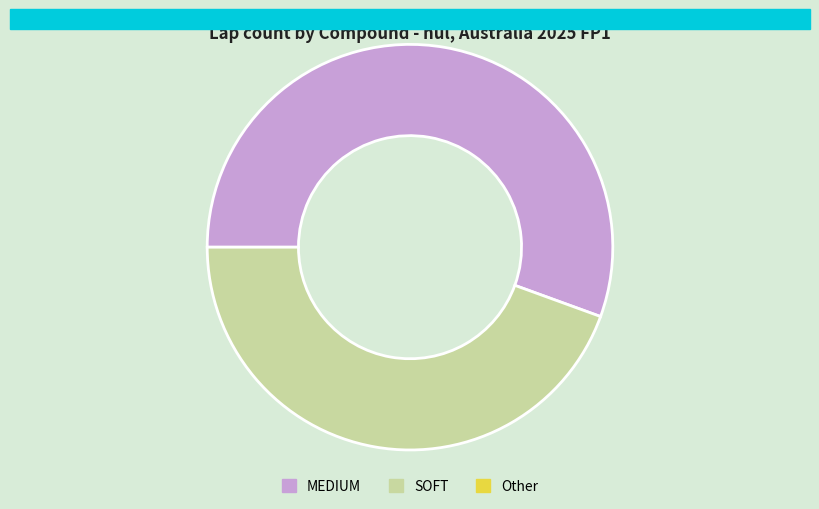

Is there a majority slice in this chart?

Yes